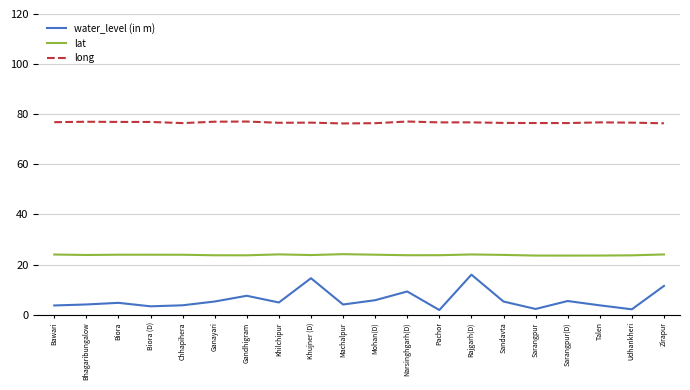

Which series has the widest spread of values?

water_level (in m)